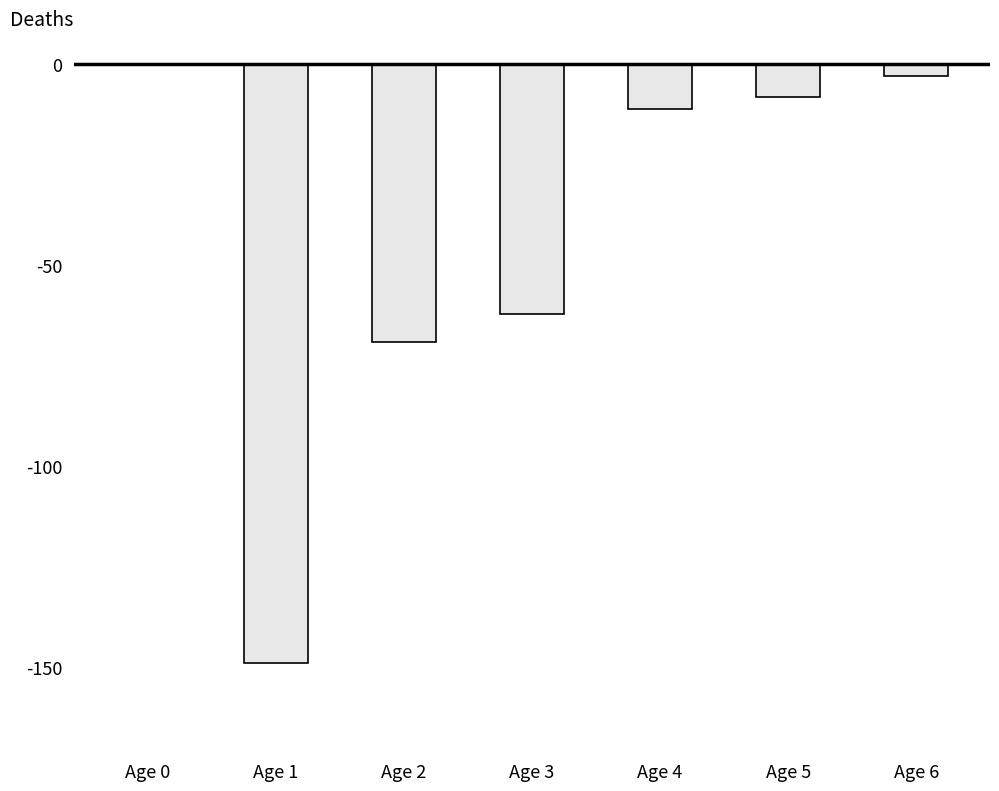

Reading left to right, list all the values displayed in this chart.

0	-149	-69	-62	-11	-8	-3